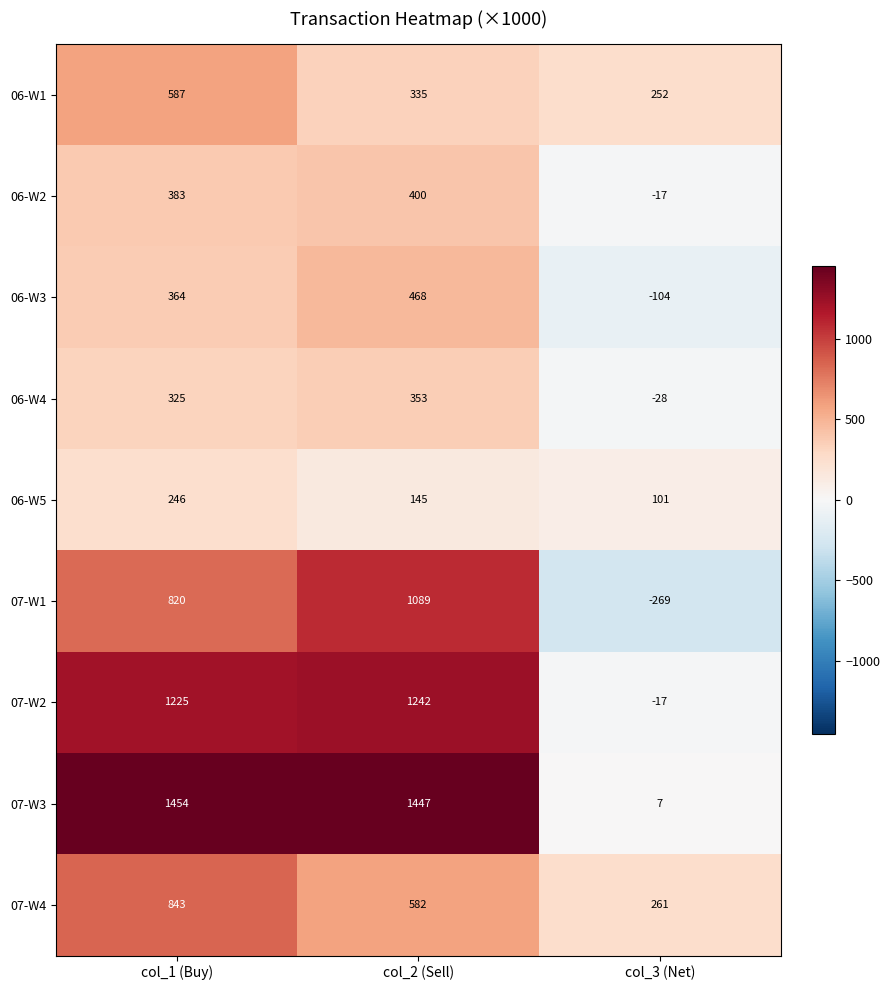

The 06-W2 series shows 383 at col_1 (Buy). True or false?

True